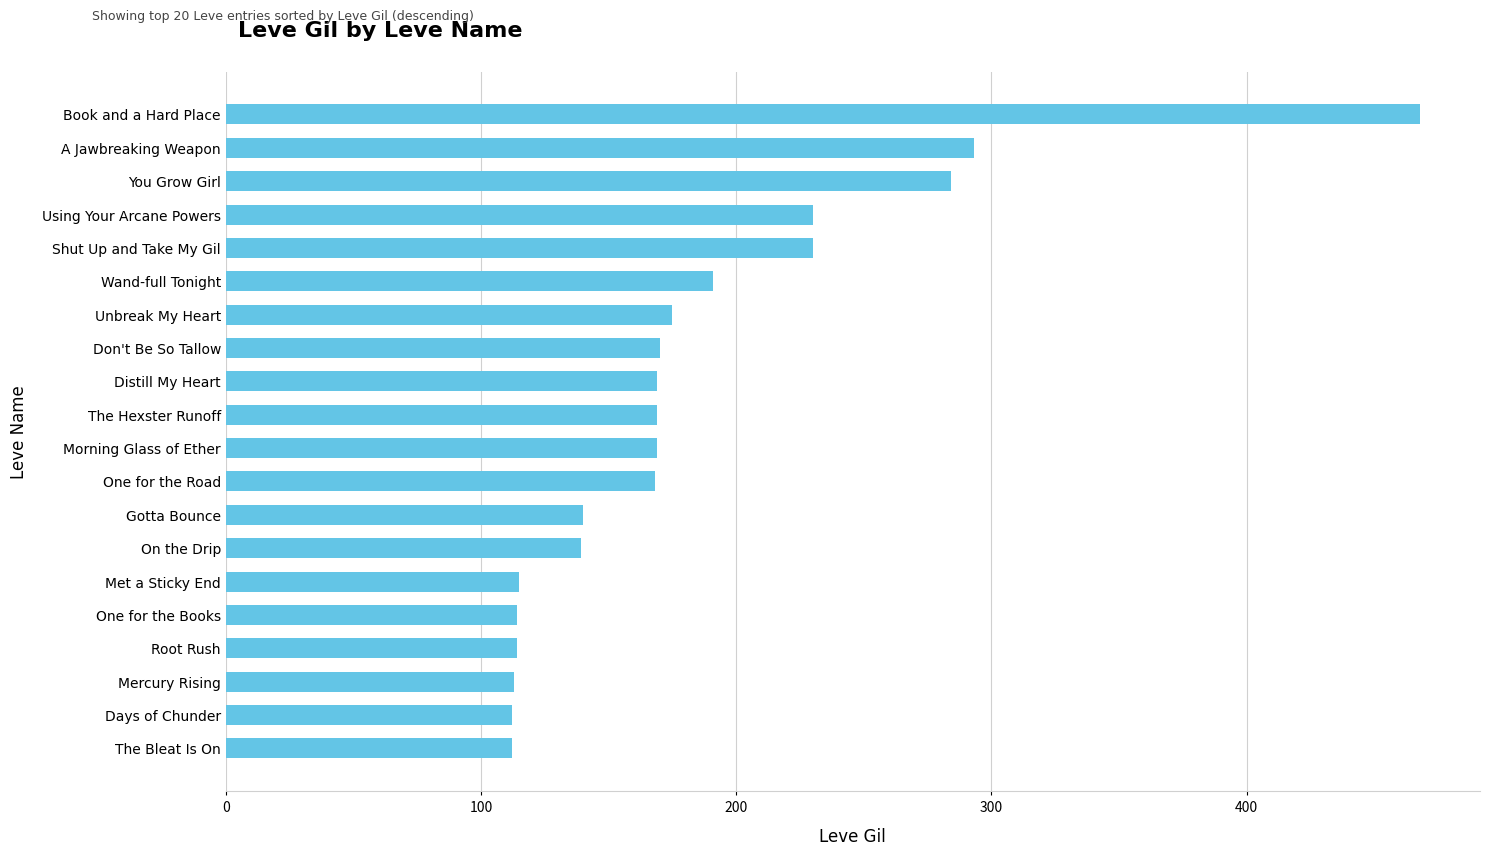

Which has a higher value, You Grow Girl or Met a Sticky End?

You Grow Girl